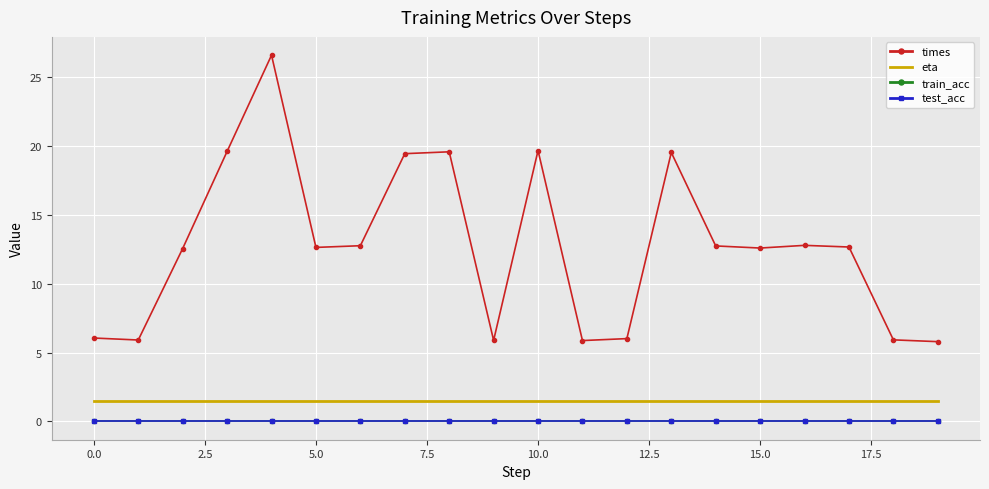

What are all the series names shown in the legend?

times, eta, train_acc, test_acc